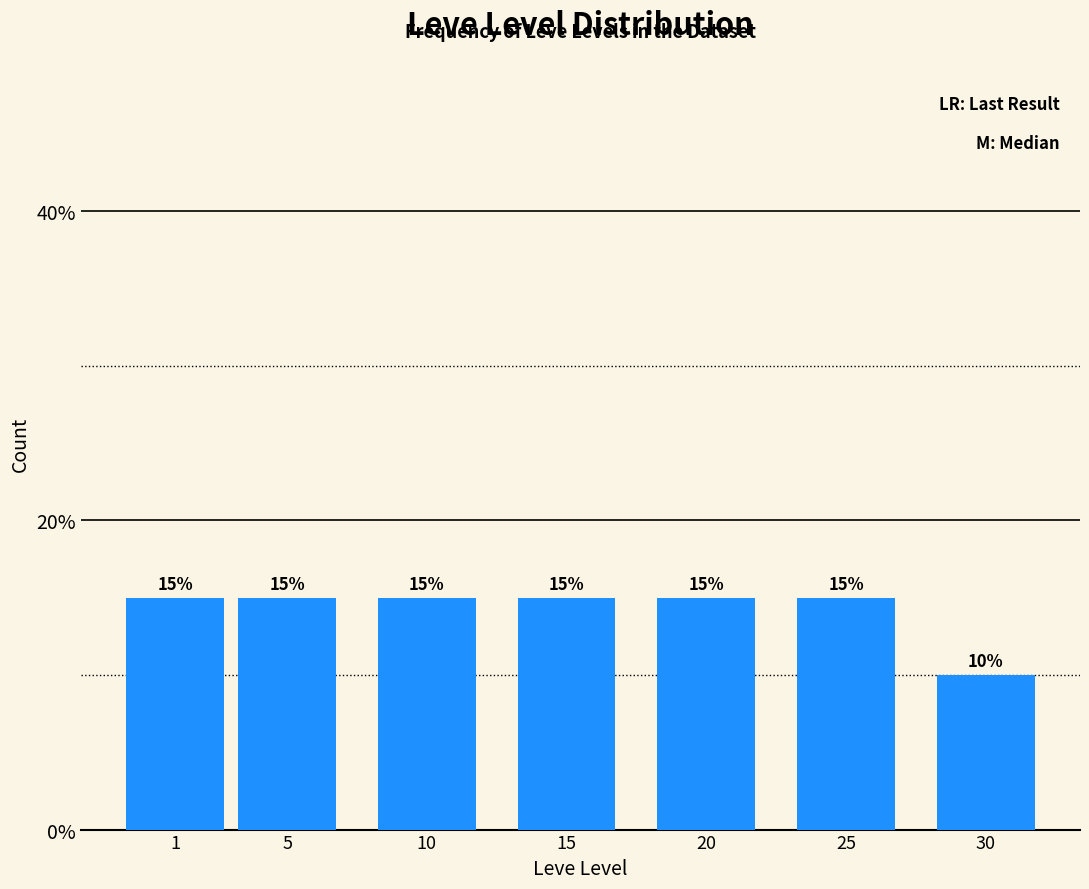

Reading left to right, extract all data points from this chart.

15	15	15	15	15	15	10